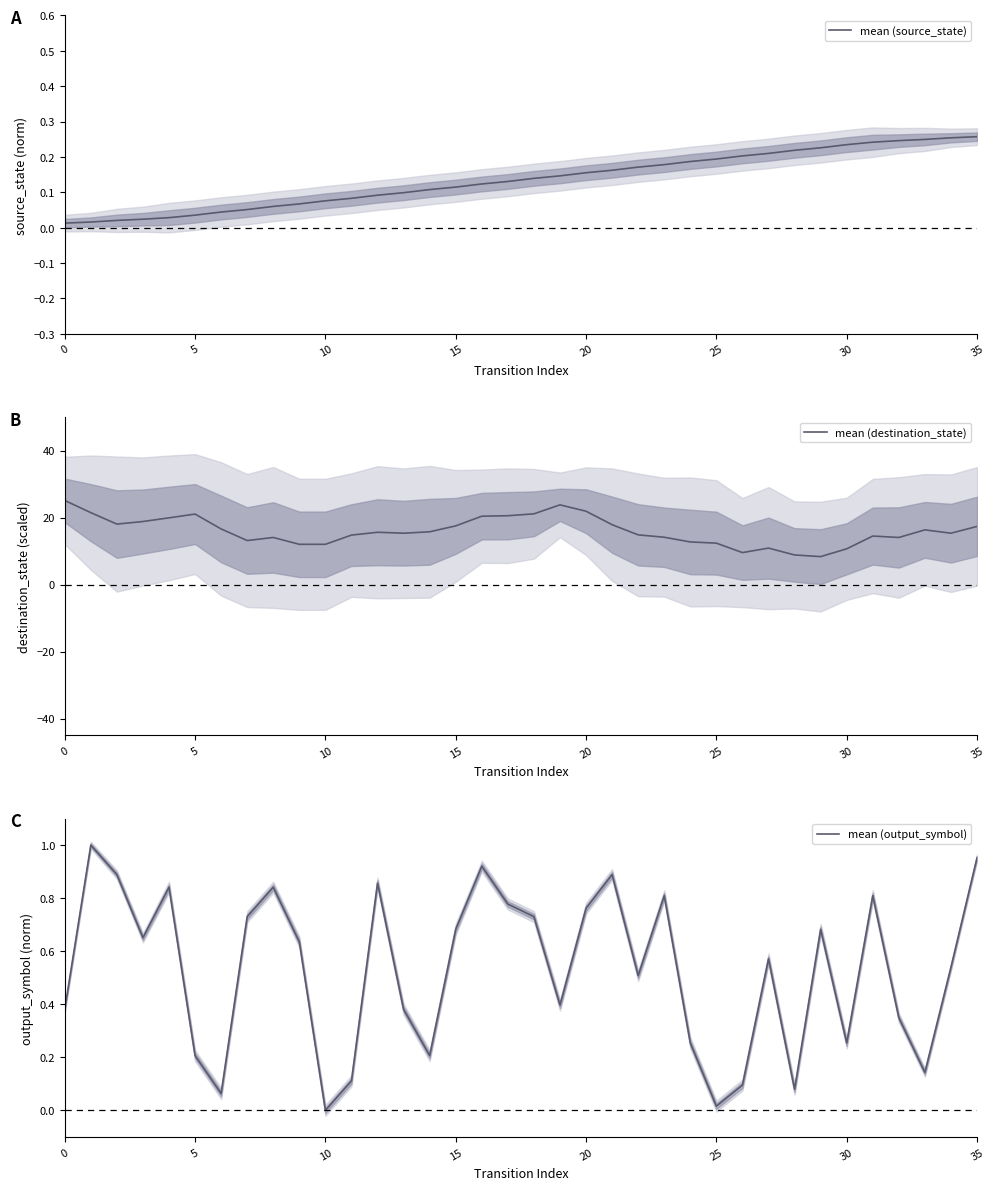

At 15, list the series in order from smallest to largest.

mean (source_state), mean (output_symbol), mean (destination_state)